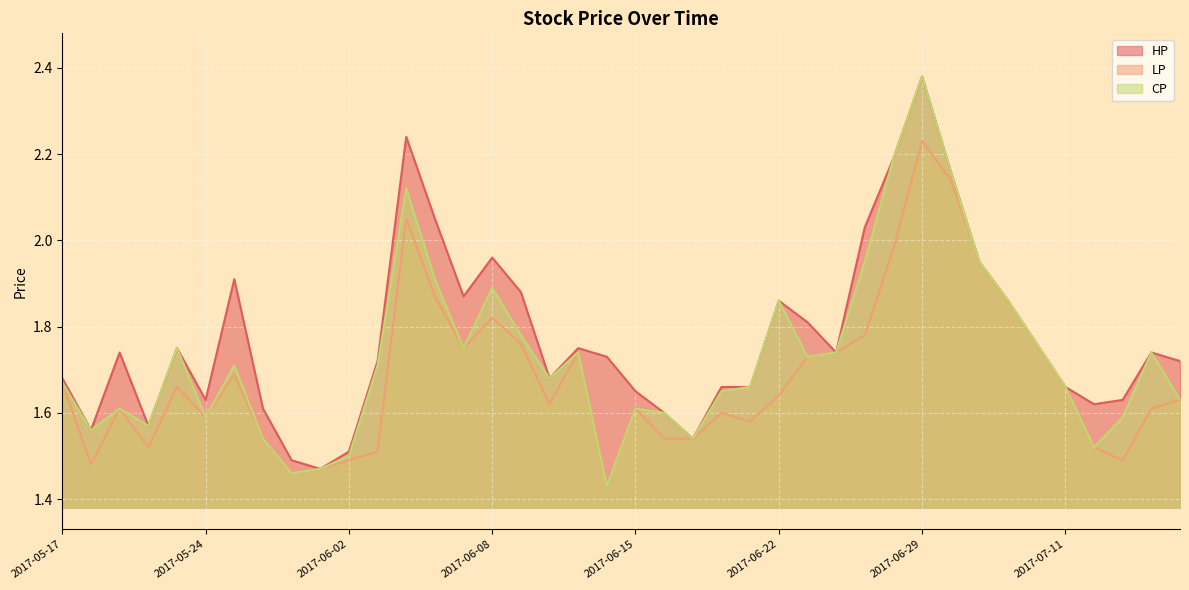

What is the maximum value shown in the chart?

2.4